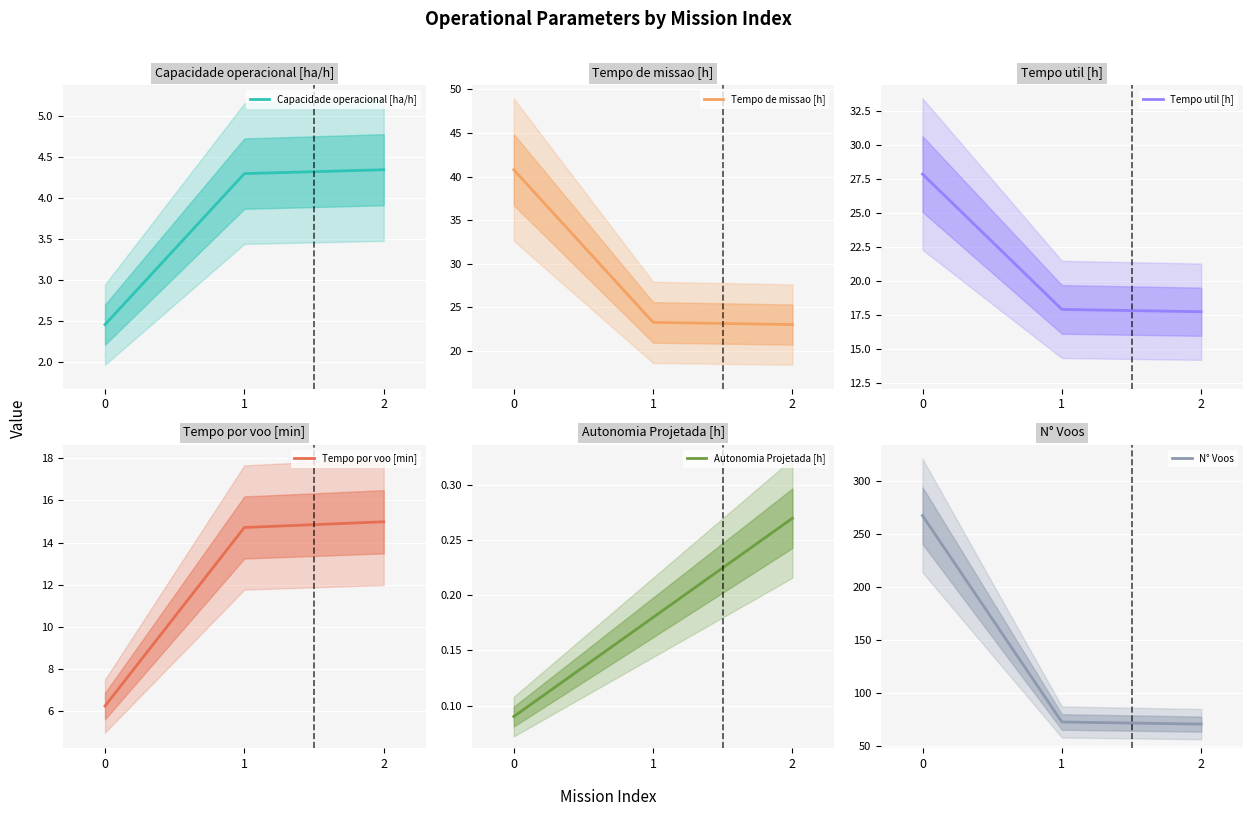

How many categories are shown in the chart?

3